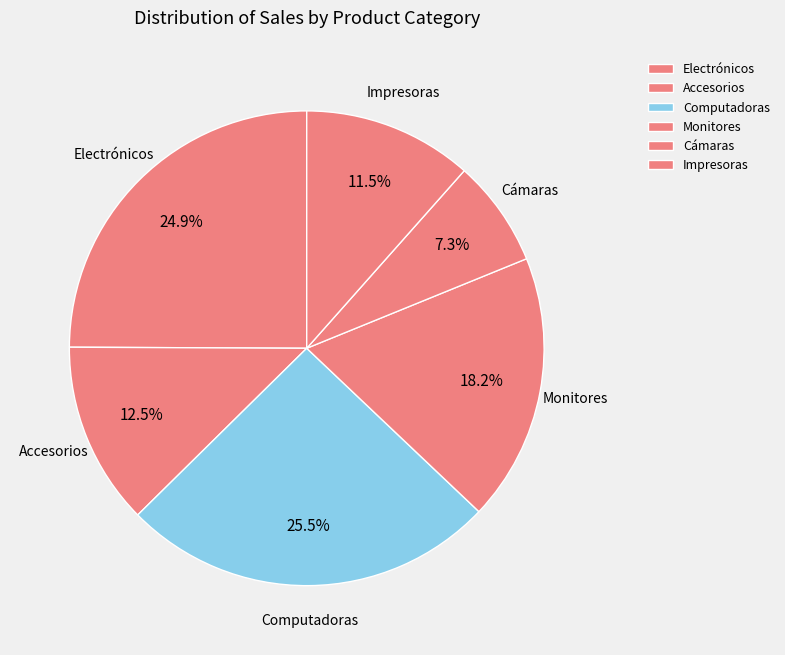

Is Impresoras the majority of the pie?

No